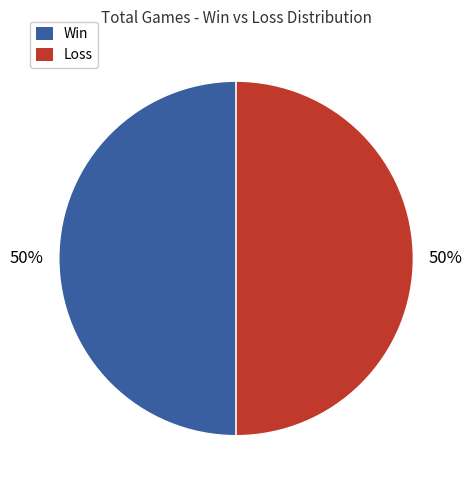

To the nearest percent, what is the average slice percentage?

50%